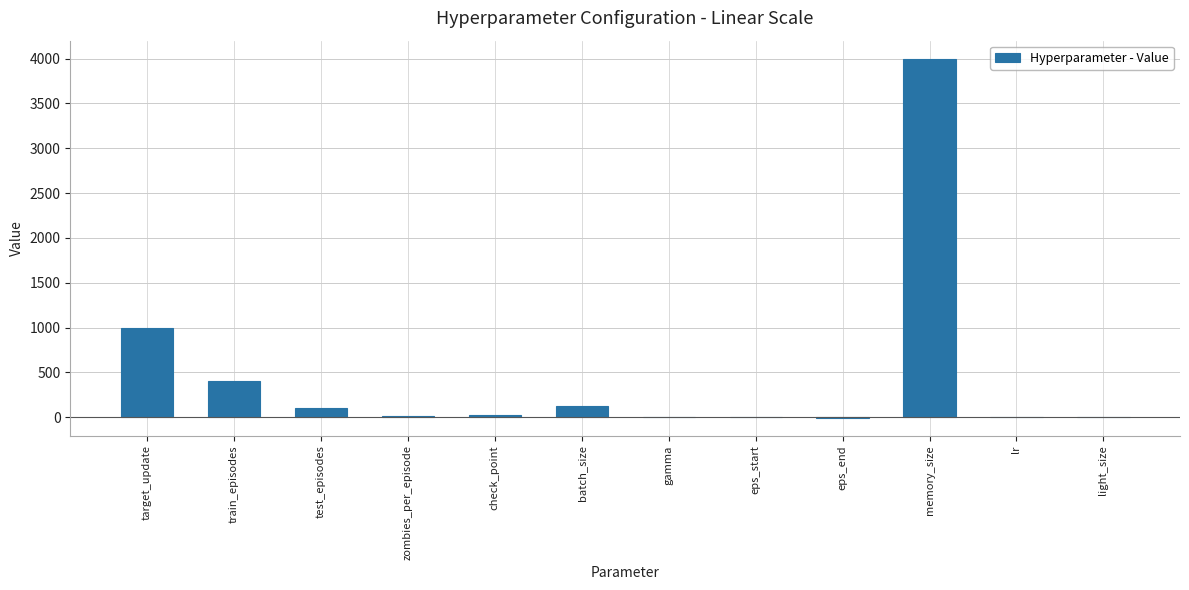

Read the value at train_episodes.

400.0